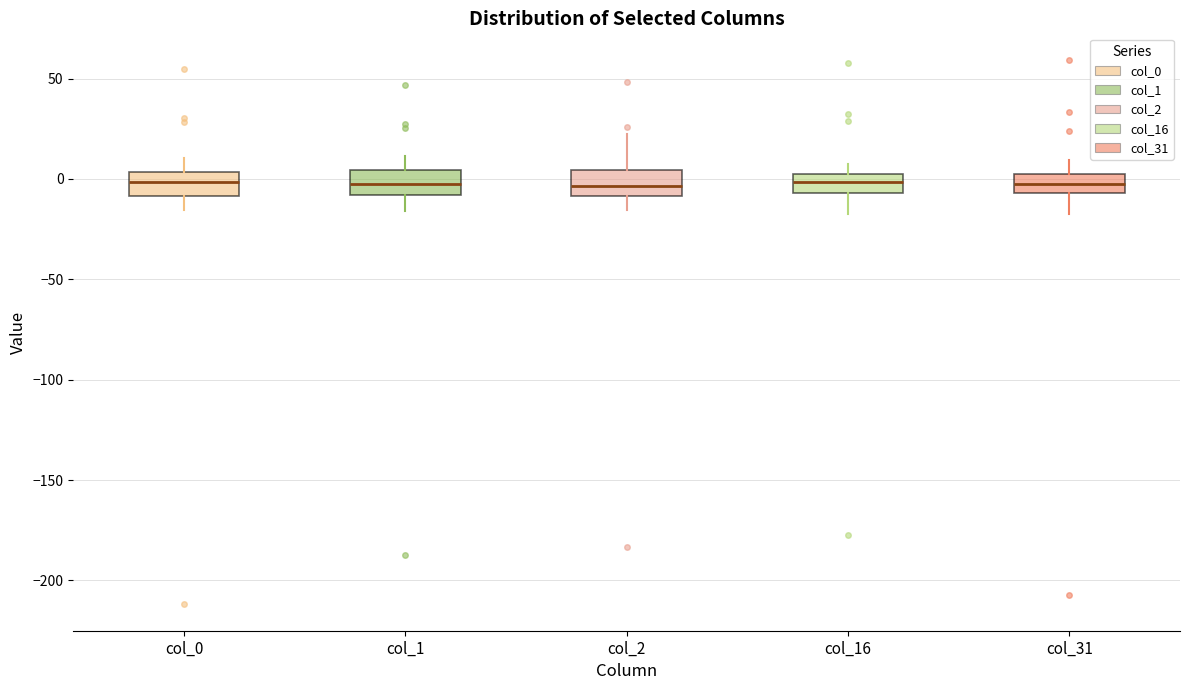

Where does the upper whisker of the box for col_0 end on the y-axis? The values are not printed on the chart, so give them approximately, as read against the axis.

10